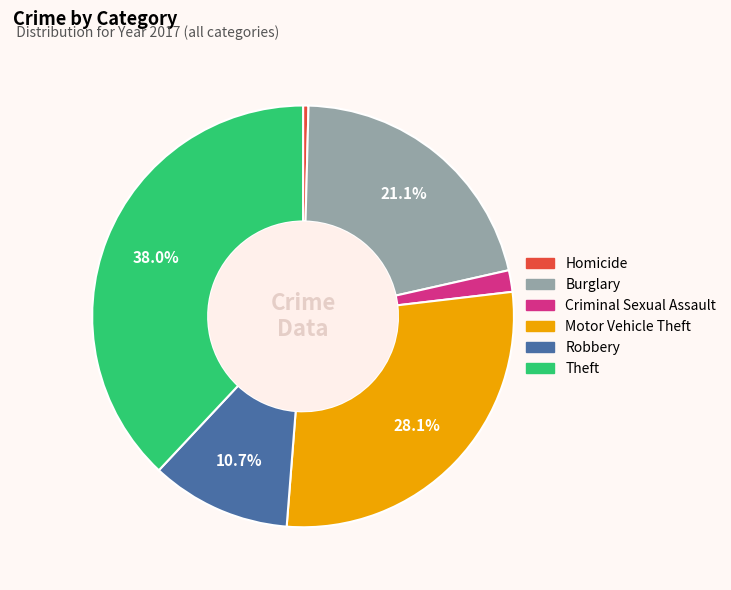

How many segments does this pie chart have?

6